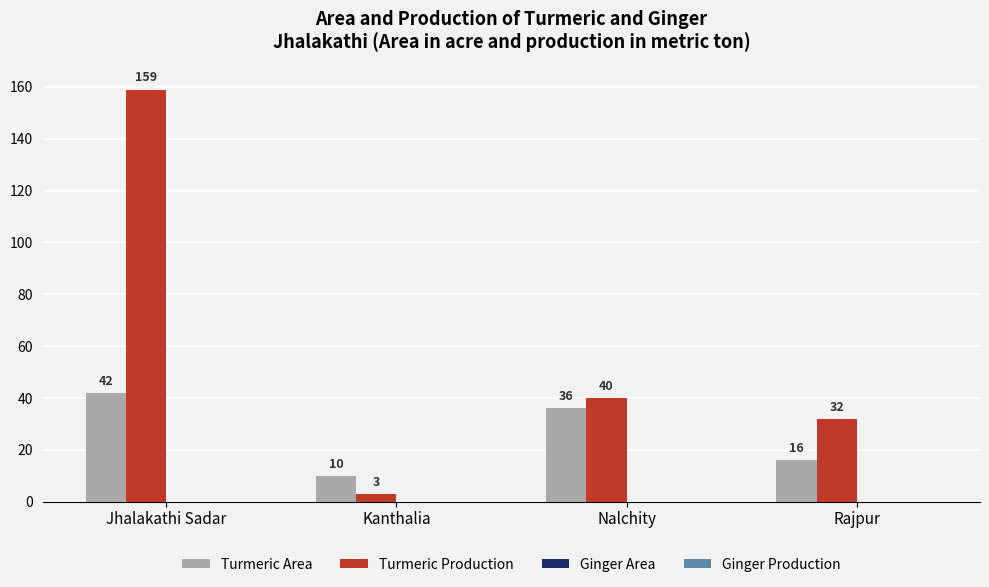

What is the difference between the maximum and second lowest values in the Turmeric Production series?

127